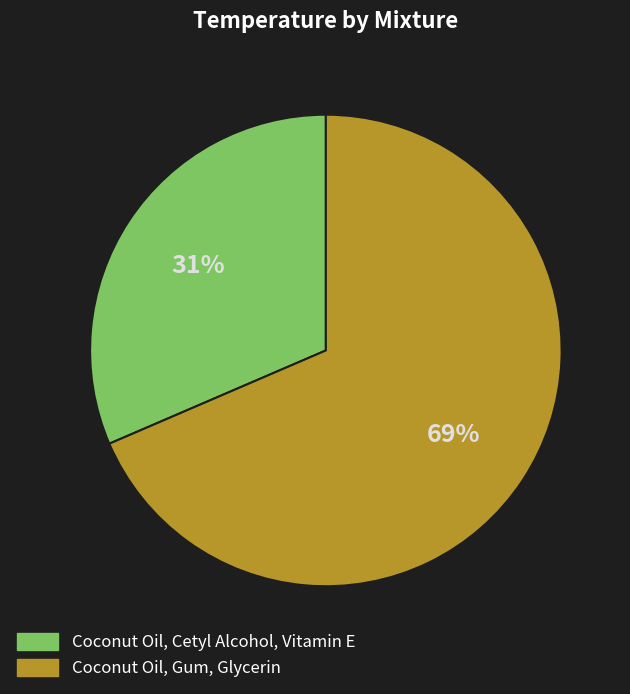

Which category has the biggest portion of the pie?

Coconut Oil, Gum, Glycerin